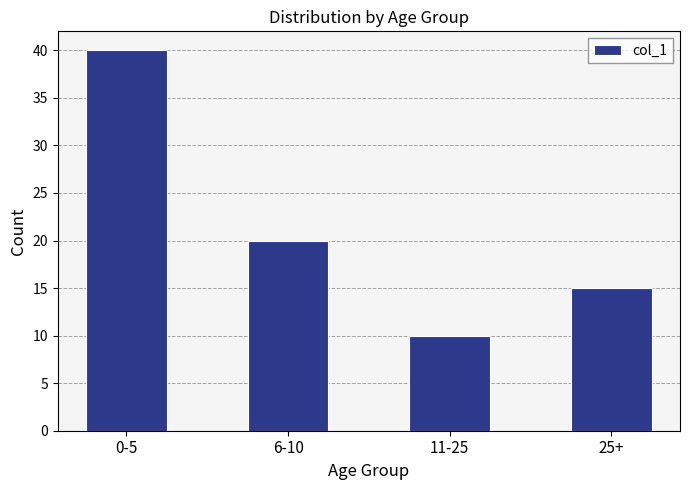

Rank the categories by value from lowest to highest.

11-25, 25+, 6-10, 0-5